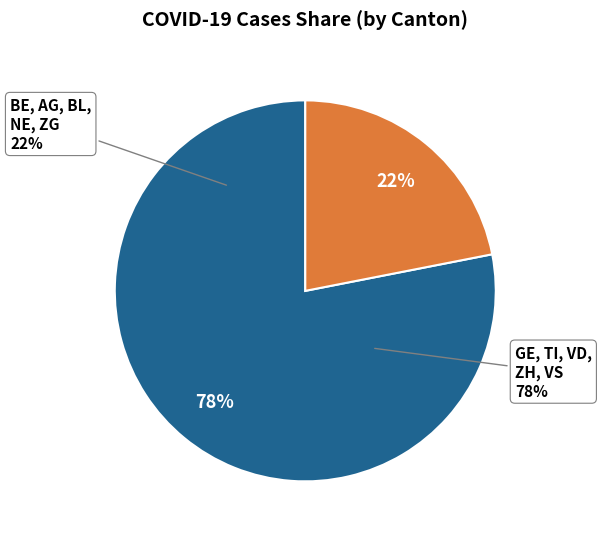

Is it true that BL is 1% of the pie?

False